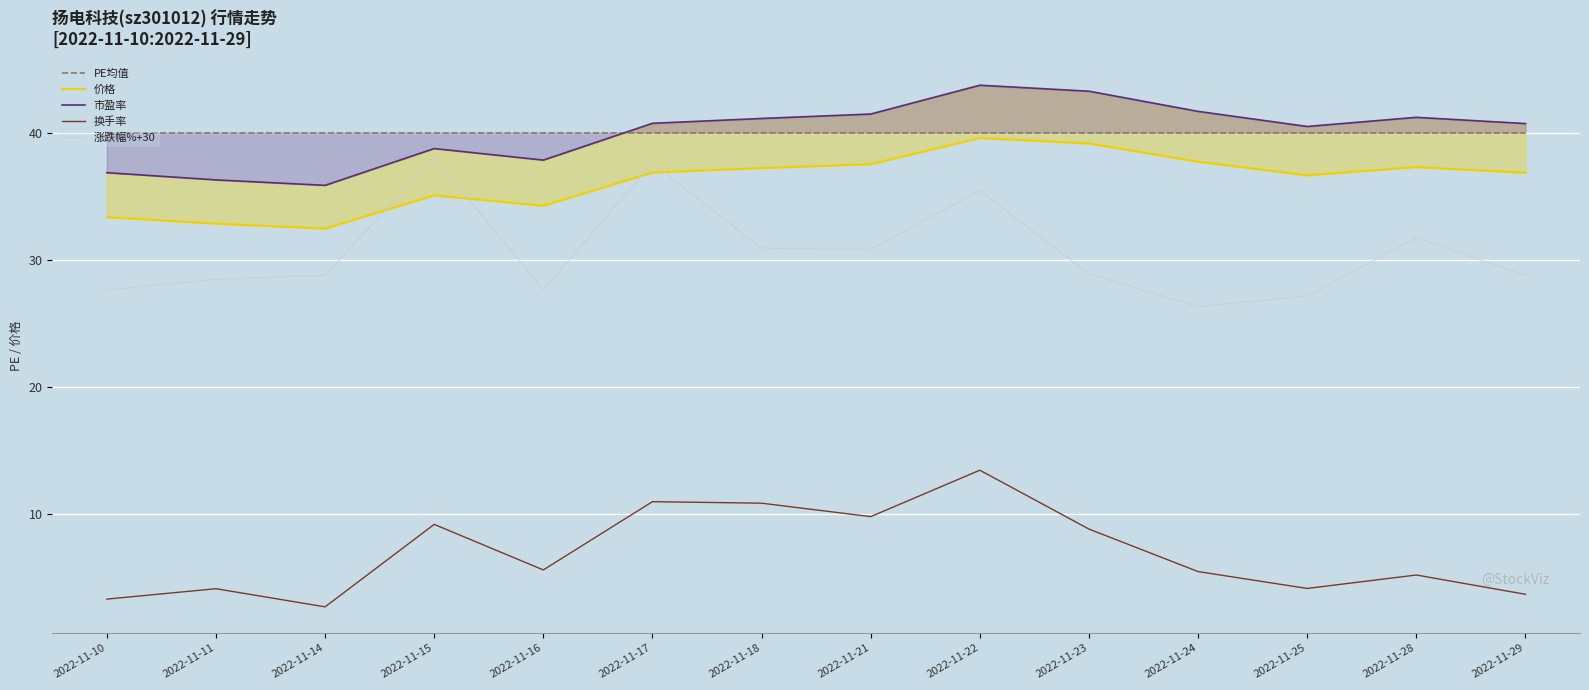

At which category does 价格 reach its first local peak?

2022-11-15